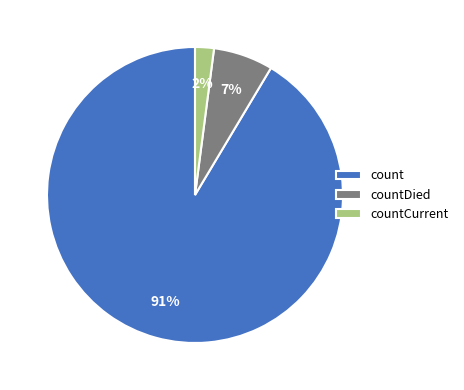

True or false: countCurrent accounts for 11% of the total.

False